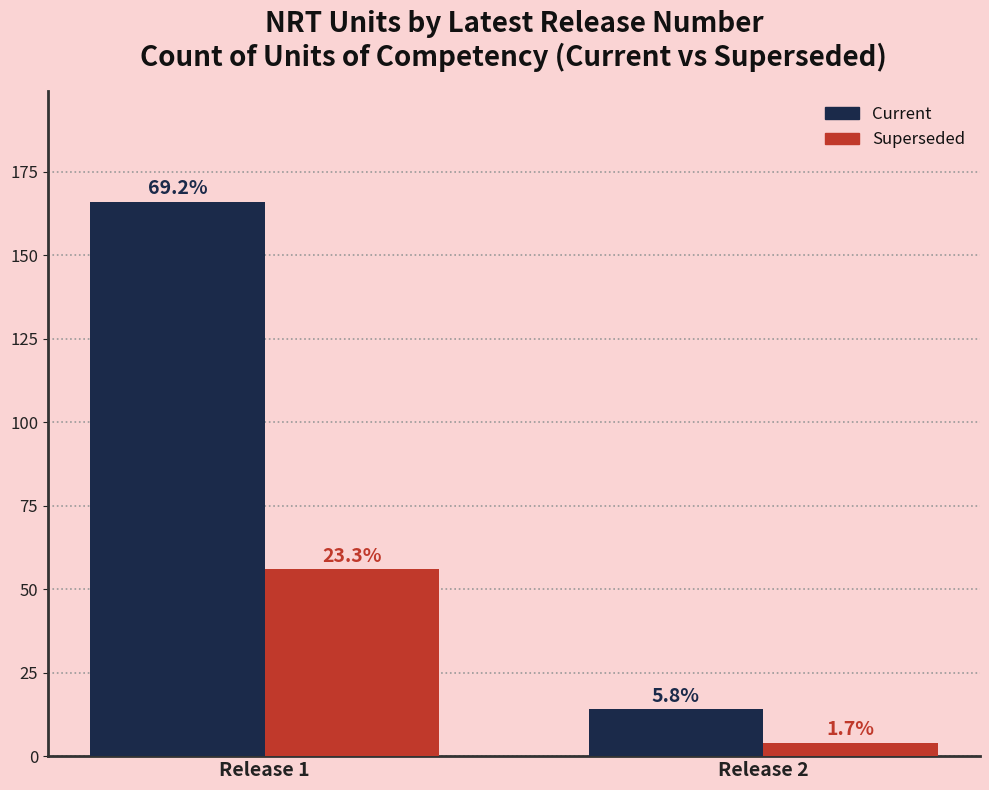

How many groups of bars are there?

2